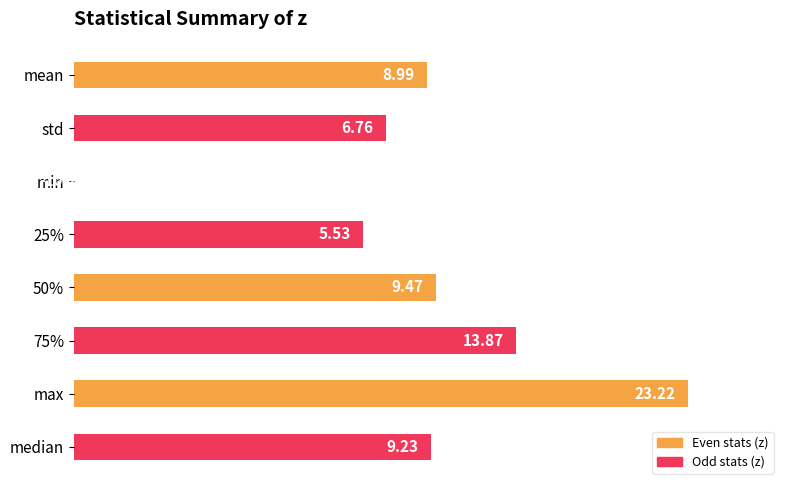

Are the bars horizontal?

Yes